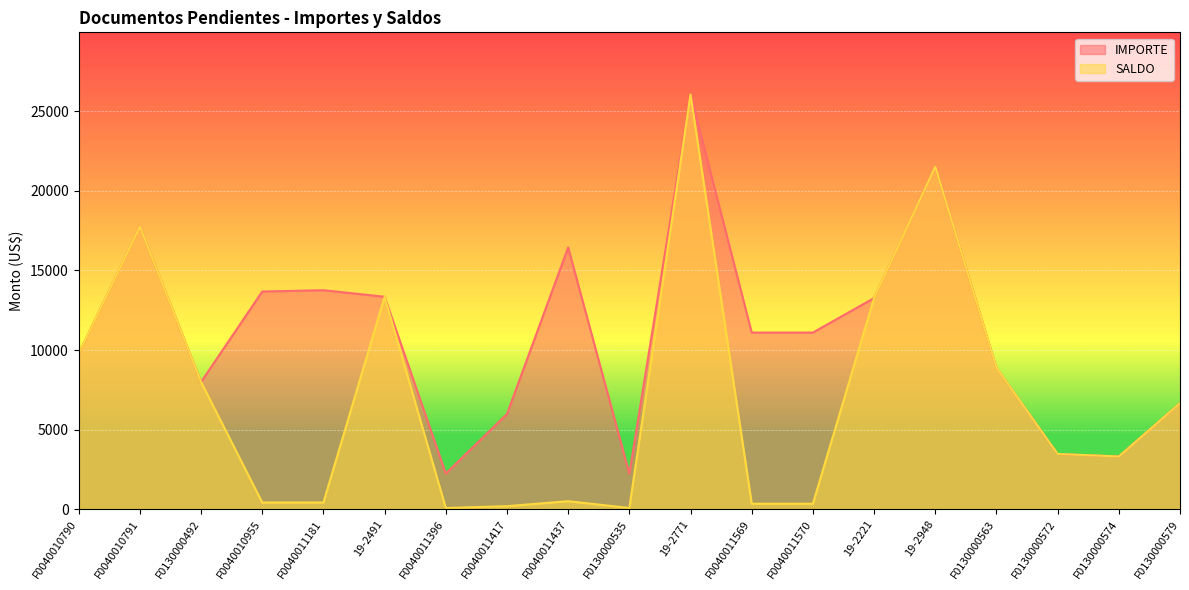

What is the value of the SALDO point at the 11th from the left?

26065.5